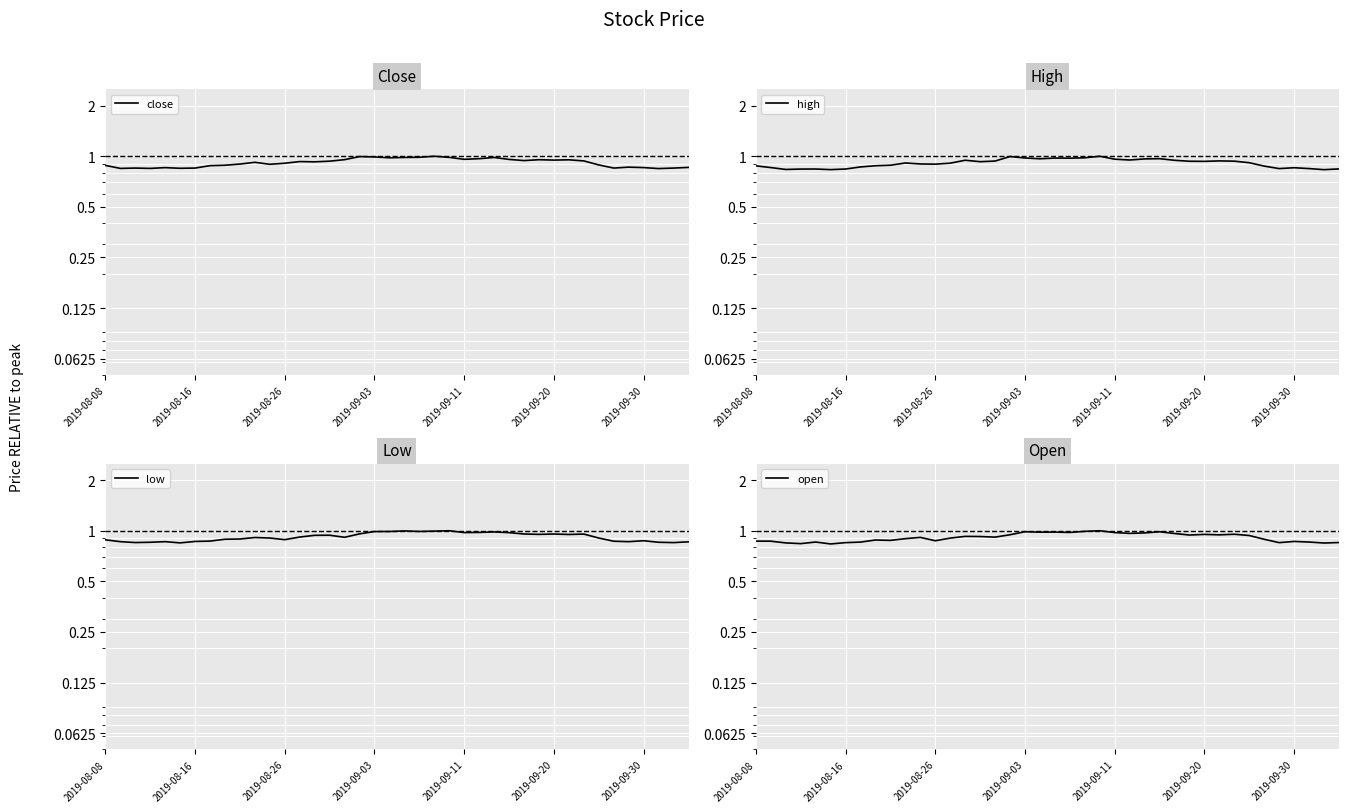

Which series ends up on top after the final intersection of open and close?

close